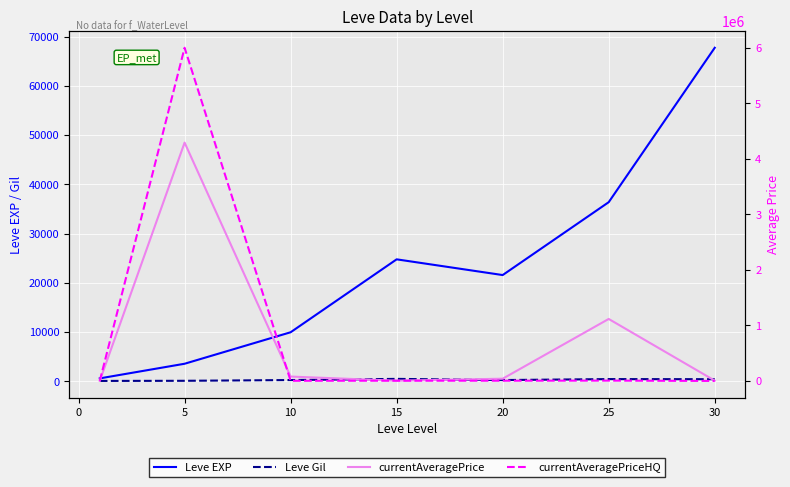

True or false: Leve EXP has more than 1 points higher than both neighbors.

False